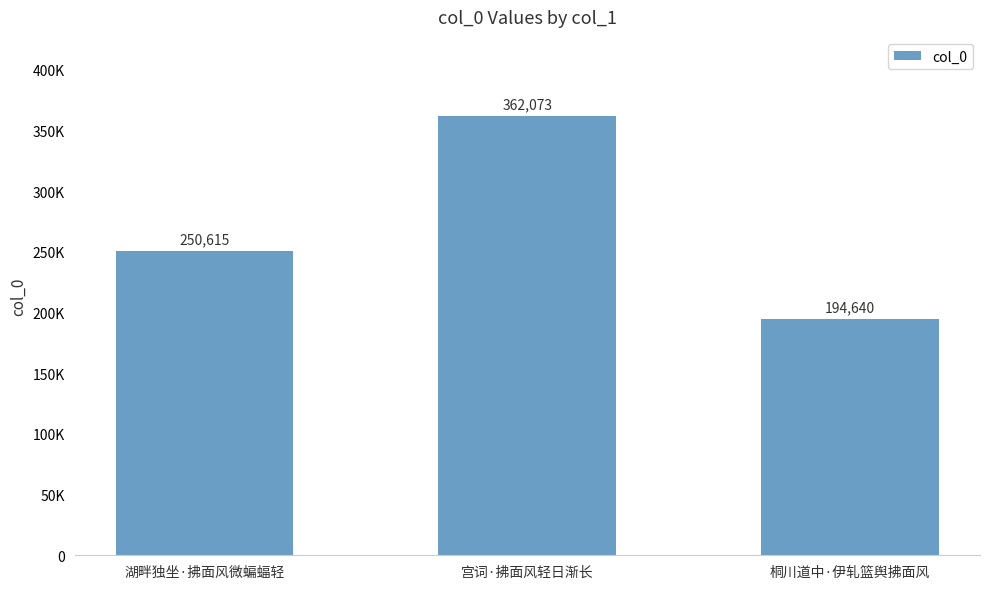

Are the bars horizontal?

No